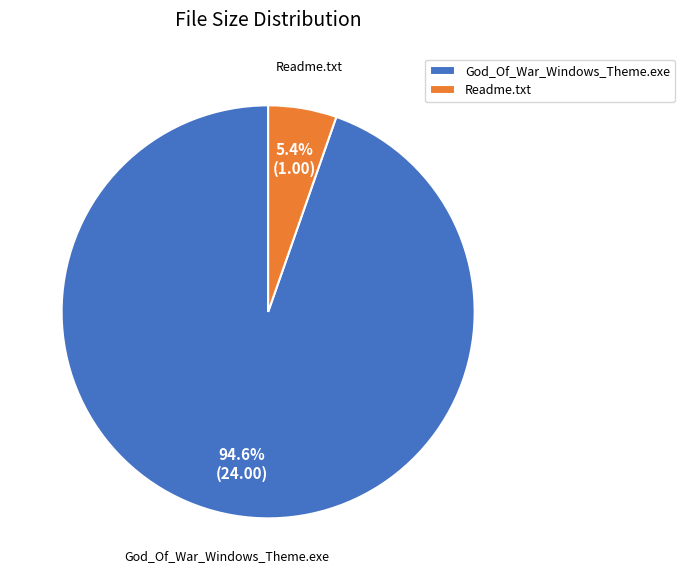

Does any single category account for the majority?

Yes